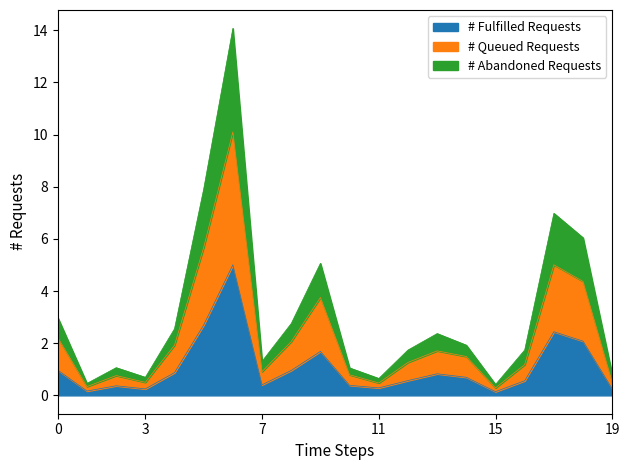

What are all the series names shown in the legend?

# Fulfilled Requests, # Queued Requests, # Abandoned Requests